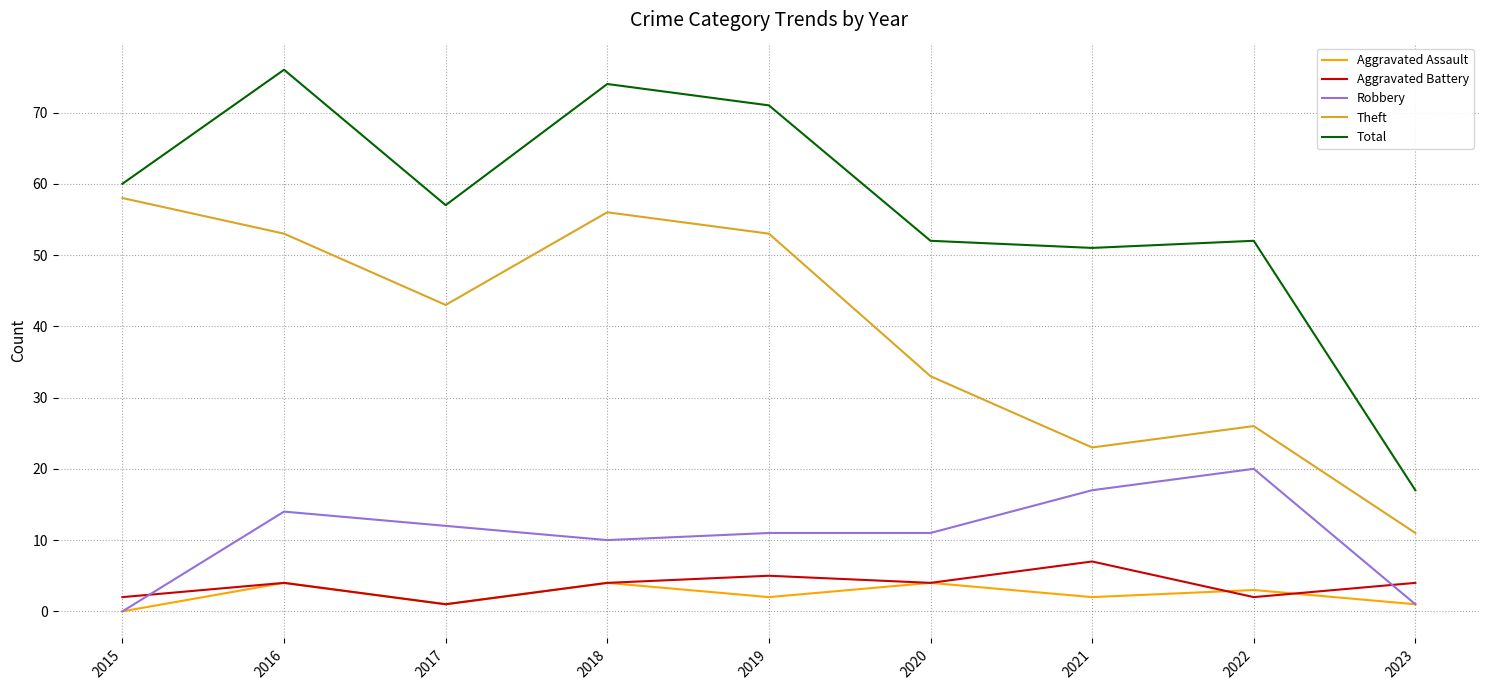

Reading right to left, what are all the values shown in this chart?

Aggravated Assault: 1	3	2	4	2	4	1	4	0
Aggravated Battery: 4	2	7	4	5	4	1	4	2
Robbery: 1	20	17	11	11	10	12	14	0
Theft: 11	26	23	33	53	56	43	53	58
Total: 17	52	51	52	71	74	57	76	60